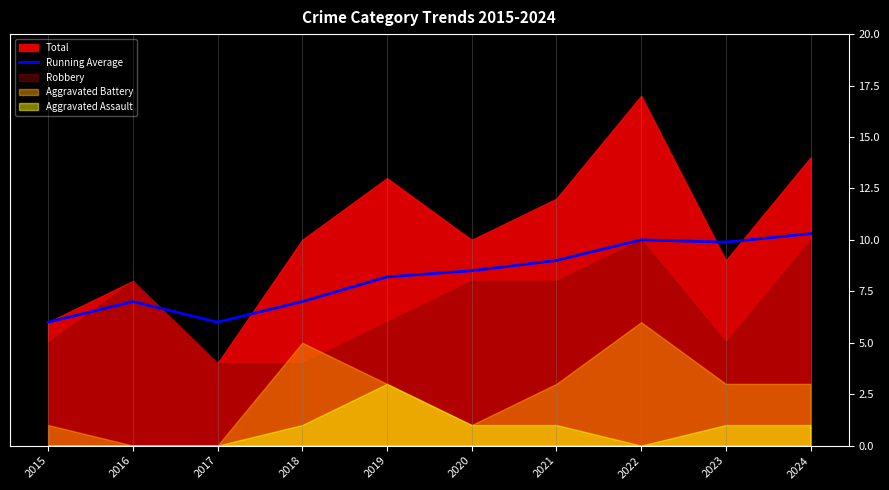

Does the chart have visible grid lines?

Yes